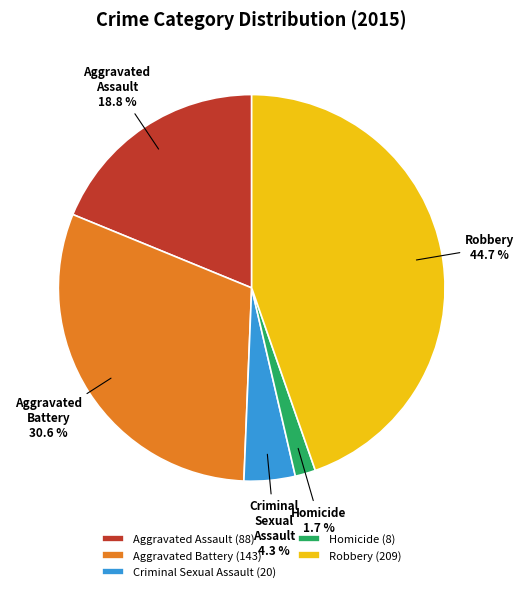

Between Criminal Sexual Assault and Homicide, which is larger?

Criminal Sexual Assault